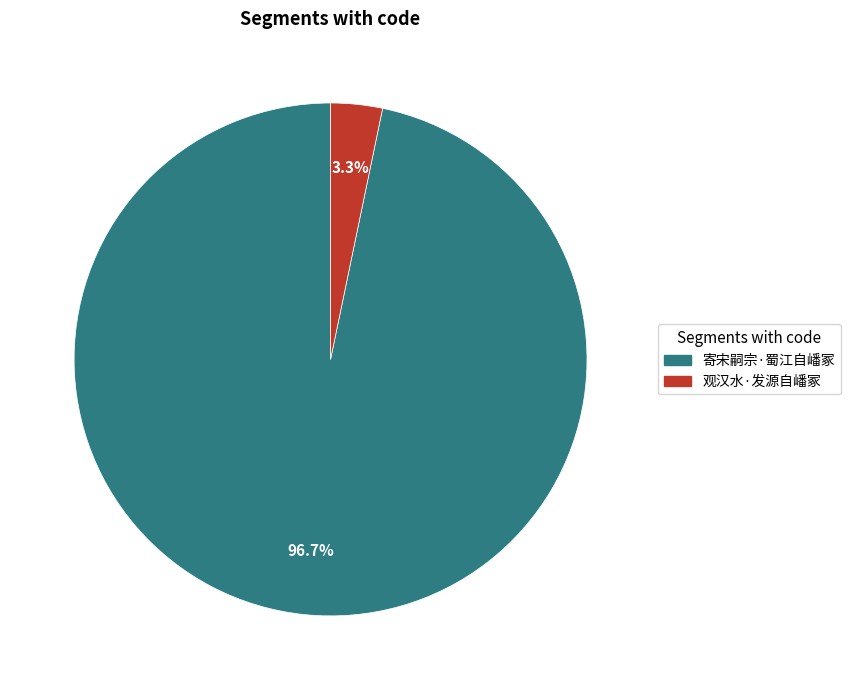

Rank the categories by value from highest to lowest.

寄宋嗣宗·蜀江自嶓冢, 观汉水·发源自嶓冢